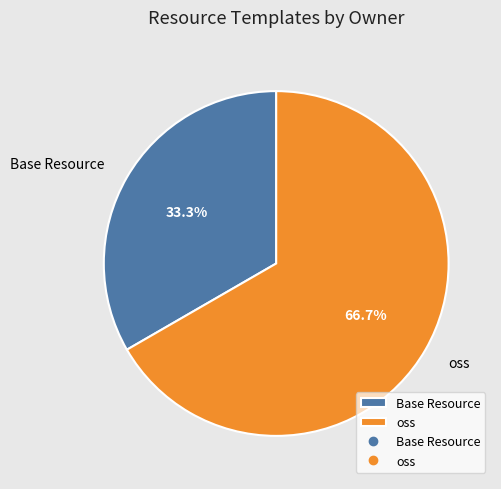

How many segments does this pie chart have?

2